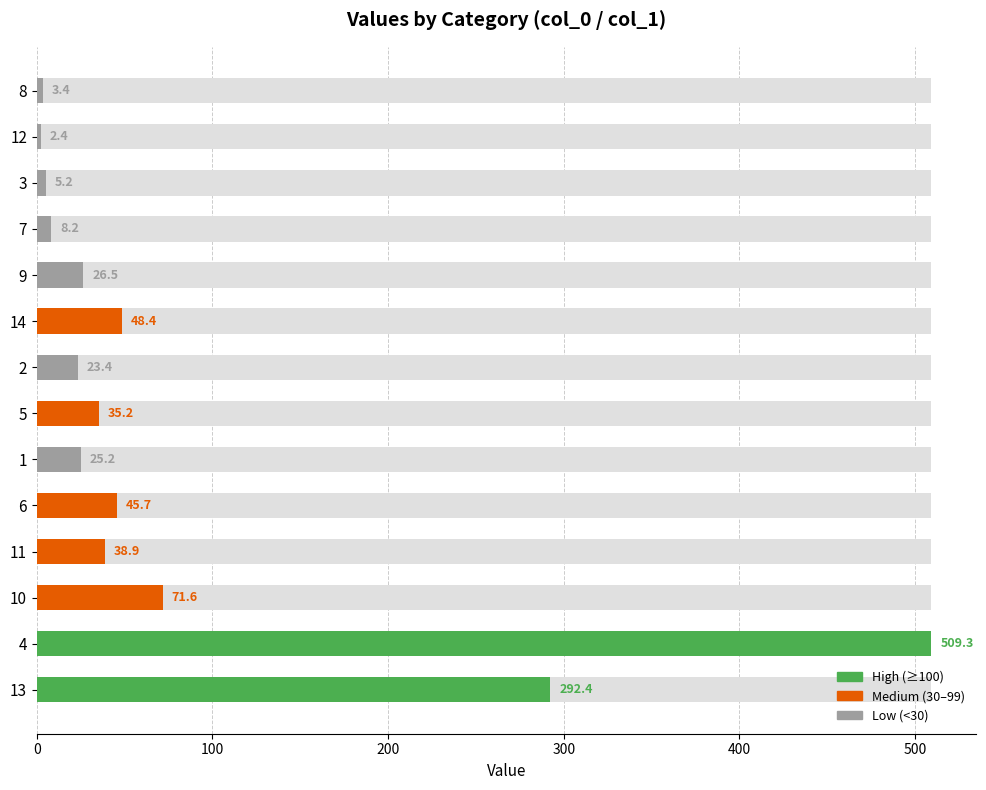

What is the value of the 8th bar from the left?

35.2